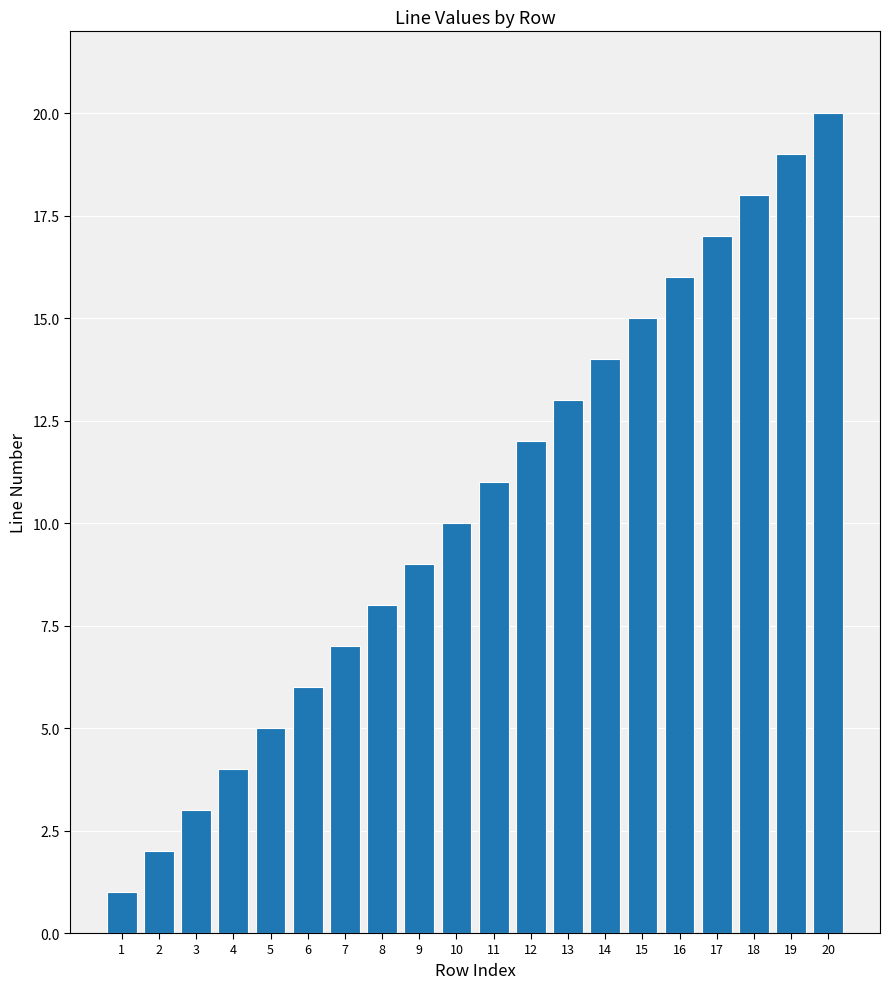

Are the bars grouped side by side (vs. stacked)?

No